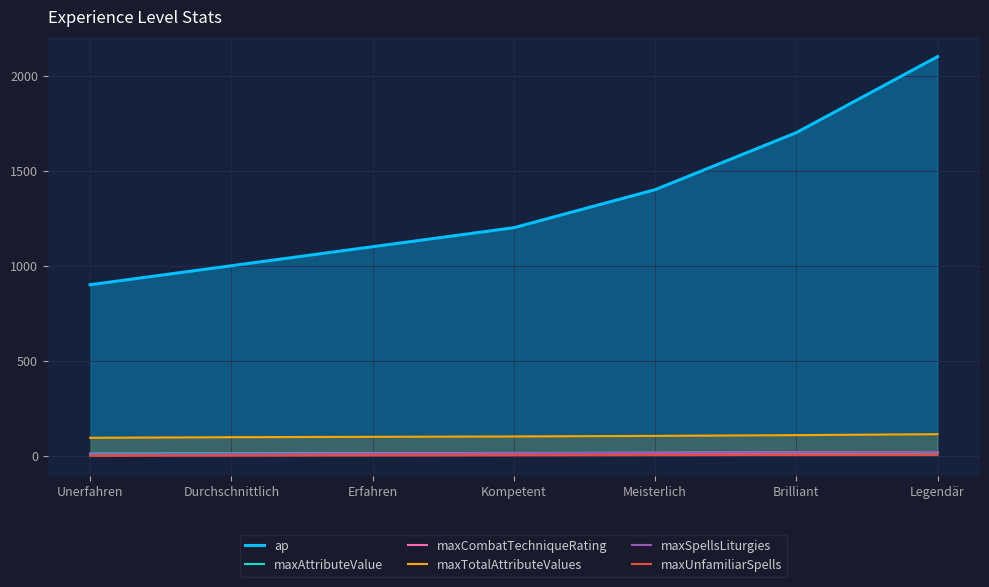

Does the chart have visible grid lines?

Yes